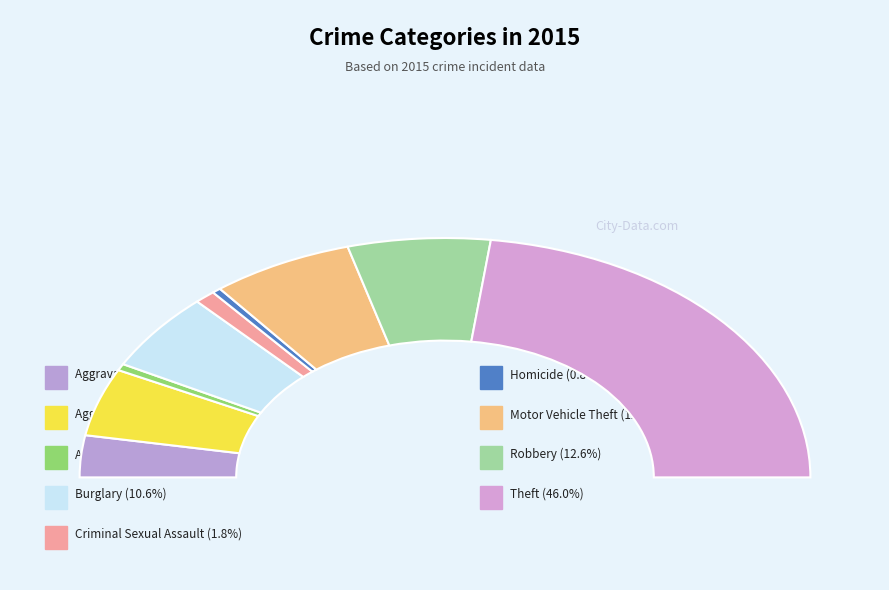

Which slice is the smallest?

Homicide